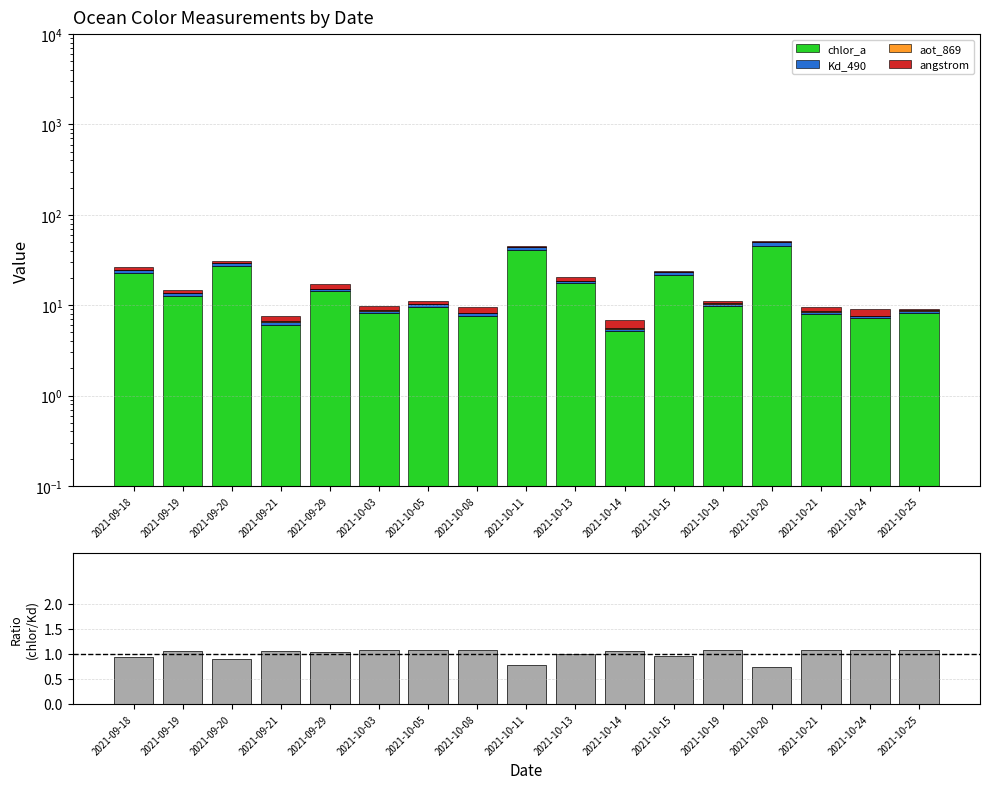

What is the average value of the Kd_490 series?

1.2